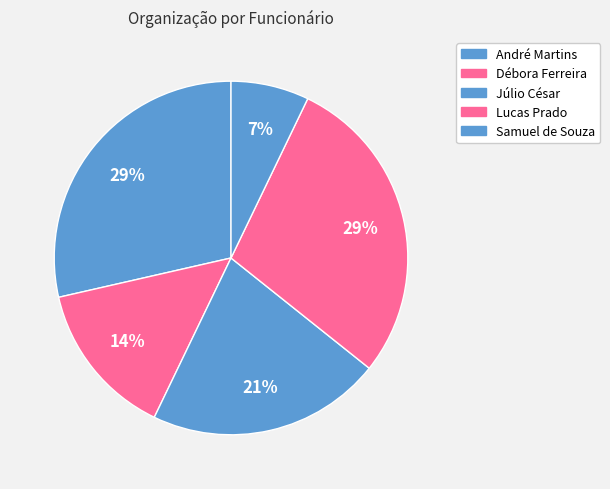

Is there any slice that represents more than half of the pie?

No